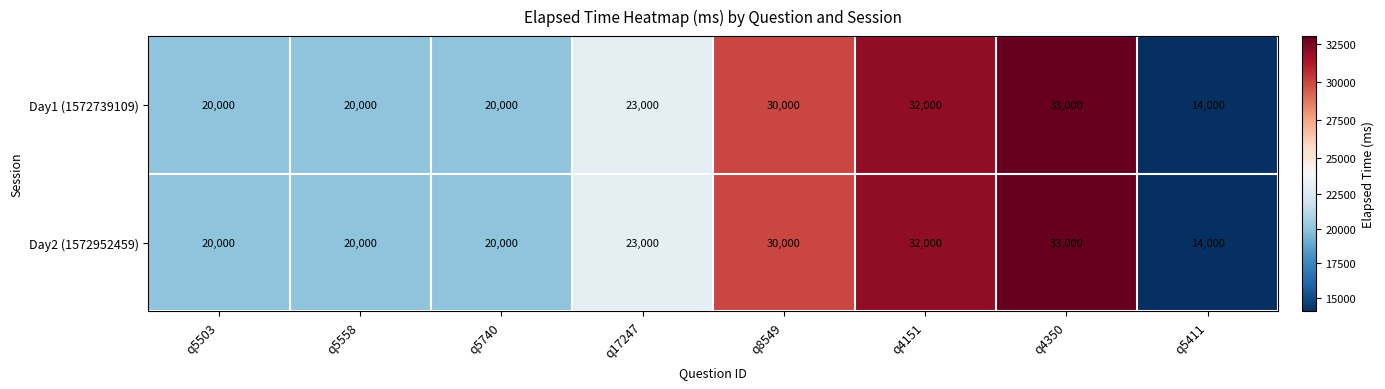

Reading right to left, list all the values displayed in this chart.

Day1 (1572739109): 14000	33000	32000	30000	23000	20000	20000	20000
Day2 (1572952459): 14000	33000	32000	30000	23000	20000	20000	20000